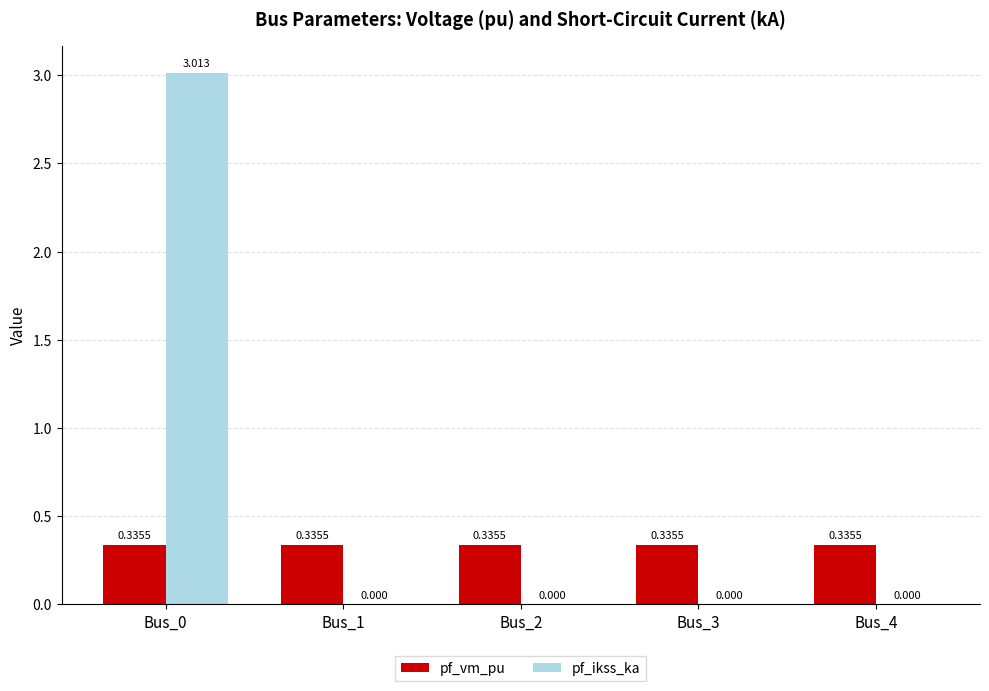

What is the maximum value for pf_ikss_ka?

3.0